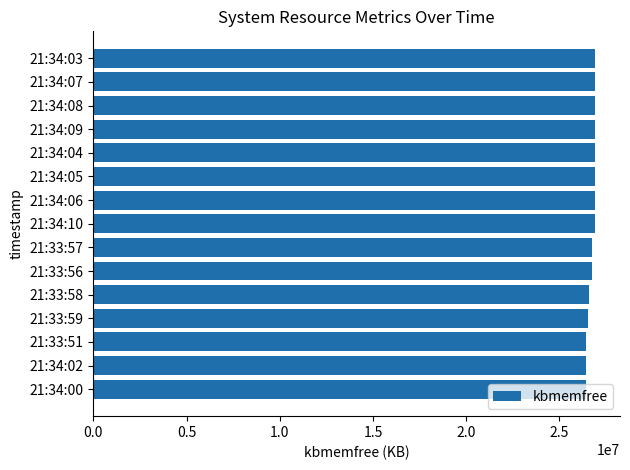

Is it true that the value at 21:33:57 is 36801535?

False